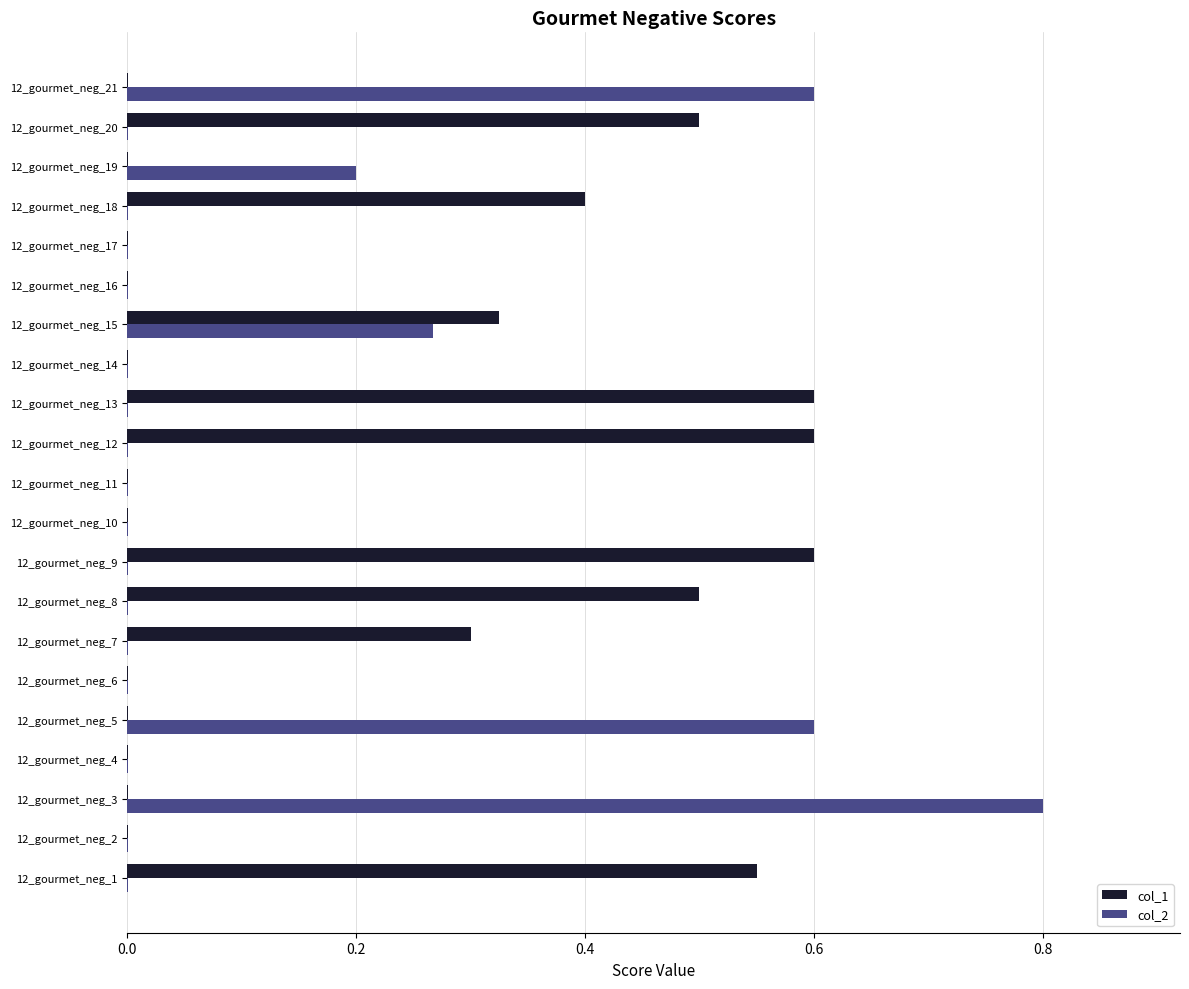

Which series has the largest range (max minus min)?

col_2